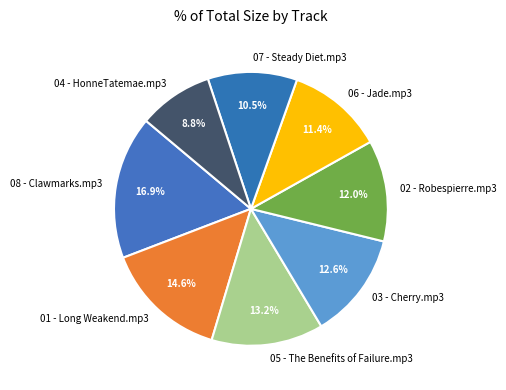

To the nearest percent, what percentage of the pie is 01 - Long Weakend.mp3?

15%